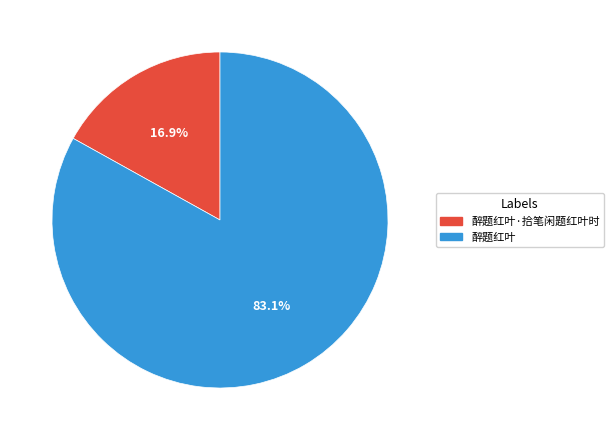

Approximately how many times larger is the value at 醉题红叶 compared to 醉题红叶·拾笔闲题红叶时?

4.9